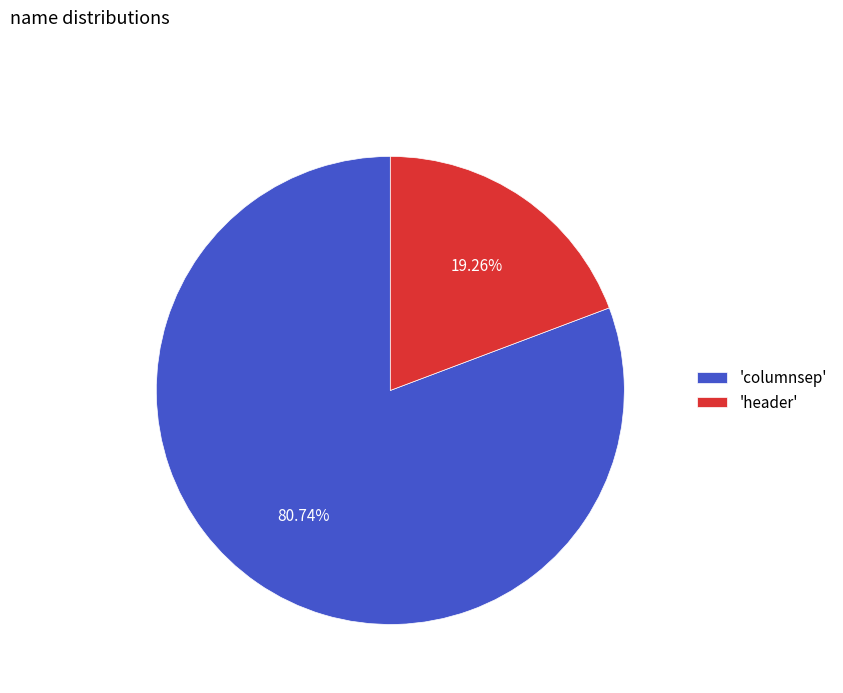

Approximately how many times larger is the value at 'columnsep' compared to 'header'?

4.2